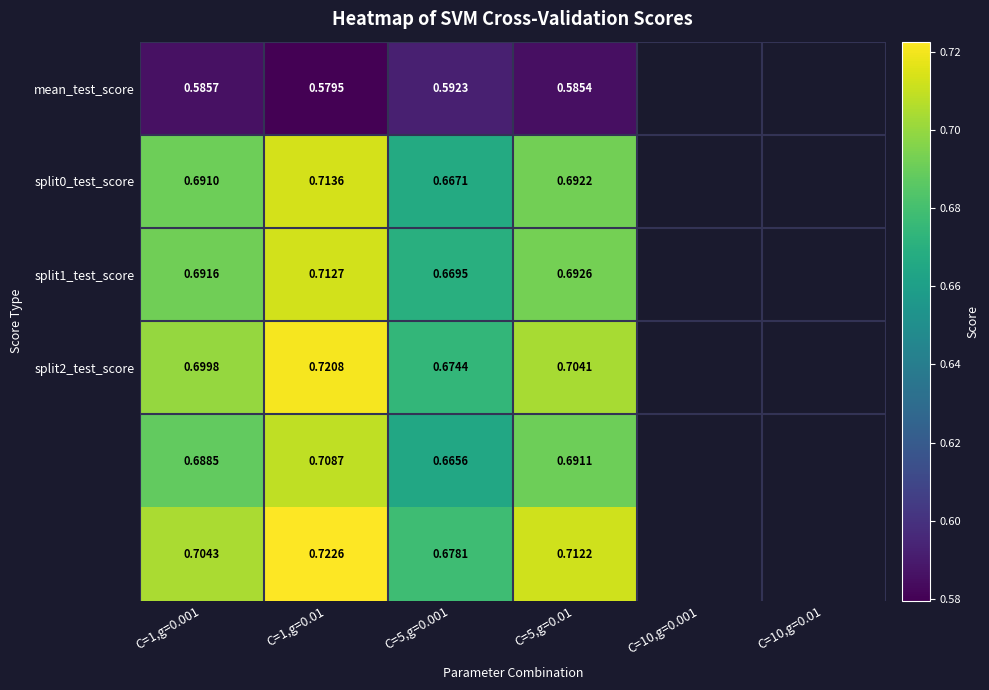

How many categories are shown in the chart?

4